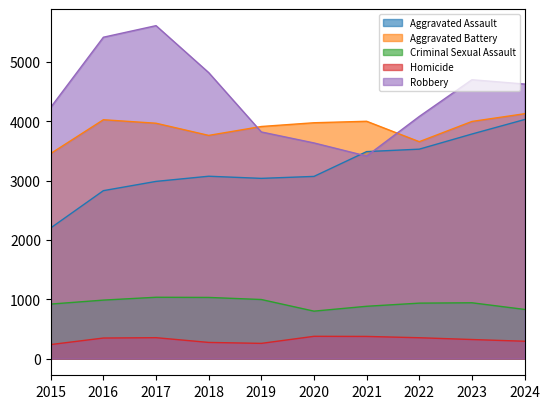

Rank the categories by Criminal Sexual Assault value from lowest to highest.

2020, 2024, 2021, 2015, 2022, 2023, 2016, 2019, 2018, 2017